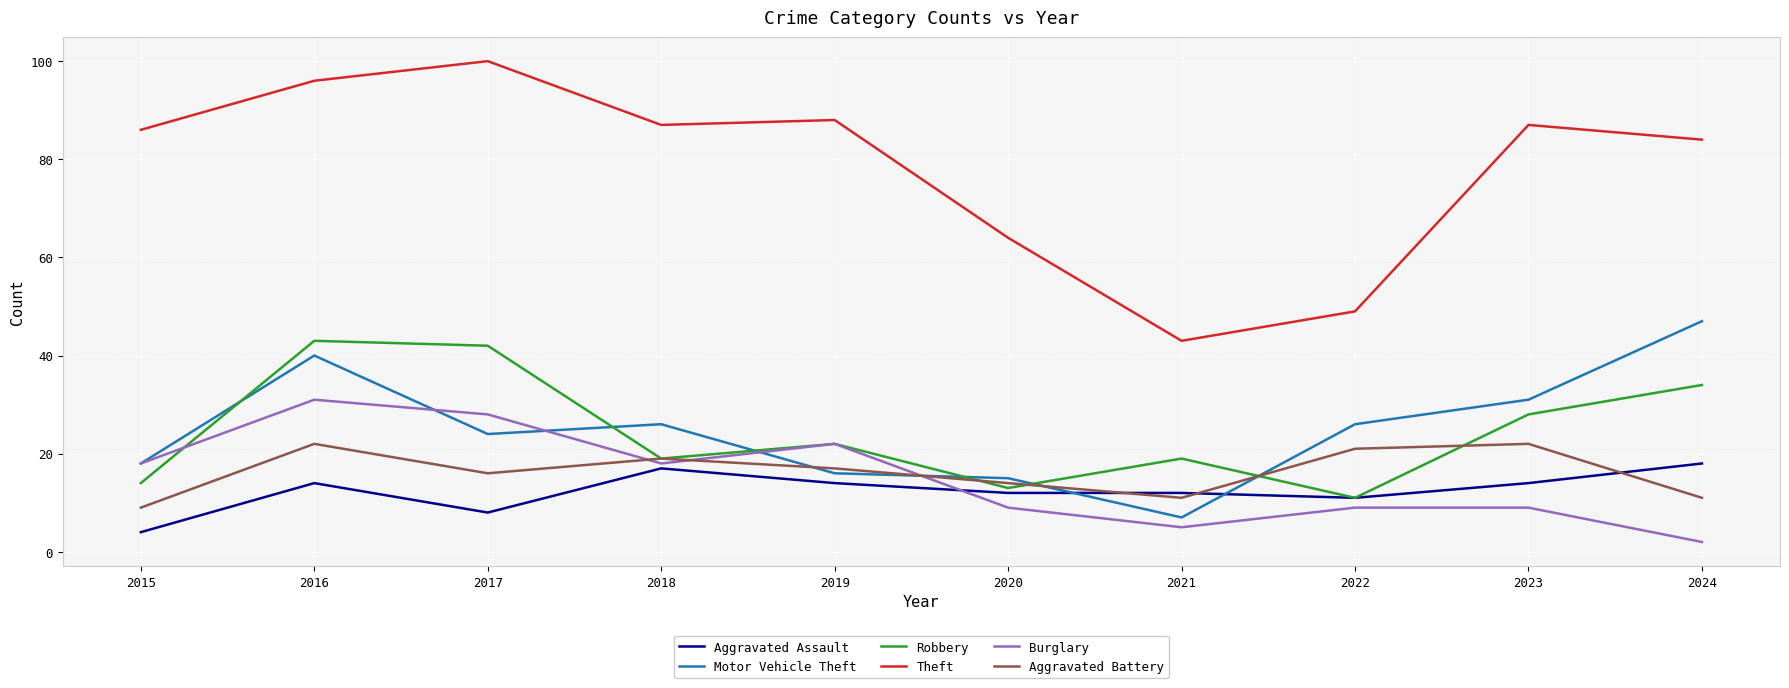

Reading left to right, extract all data points from this chart.

Aggravated Assault: 4	14	8	17	14	12	12	11	14	18
Motor Vehicle Theft: 18	40	24	26	16	15	7	26	31	47
Robbery: 14	43	42	19	22	13	19	11	28	34
Theft: 86	96	100	87	88	64	43	49	87	84
Burglary: 18	31	28	18	22	9	5	9	9	2
Aggravated Battery: 9	22	16	19	17	14	11	21	22	11